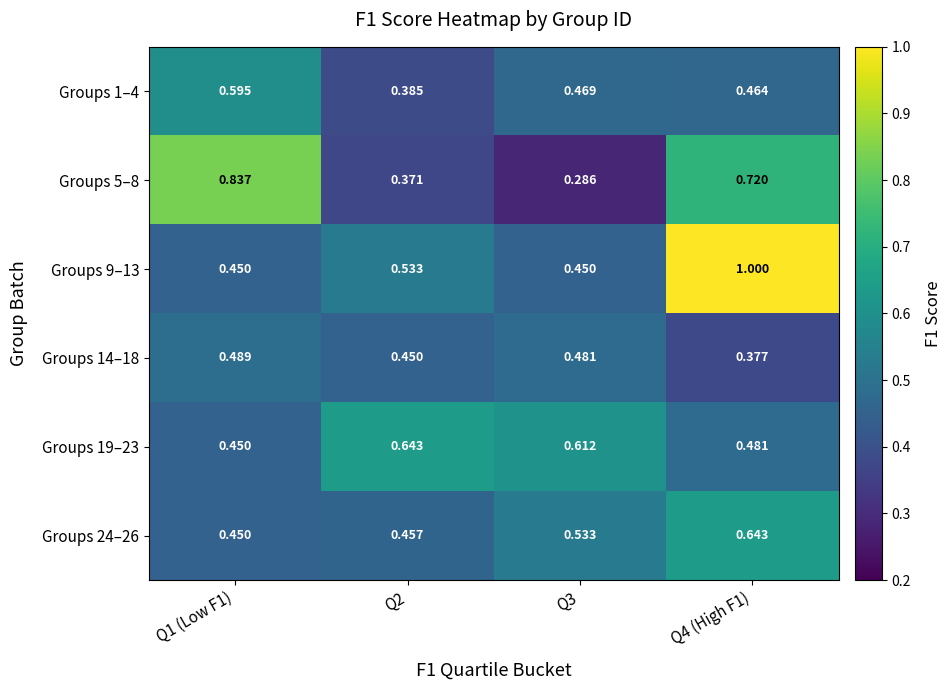

Is the value of Groups 1–4 at Q1 (Low F1) greater than the value of Groups 24–26 at Q3?

Yes